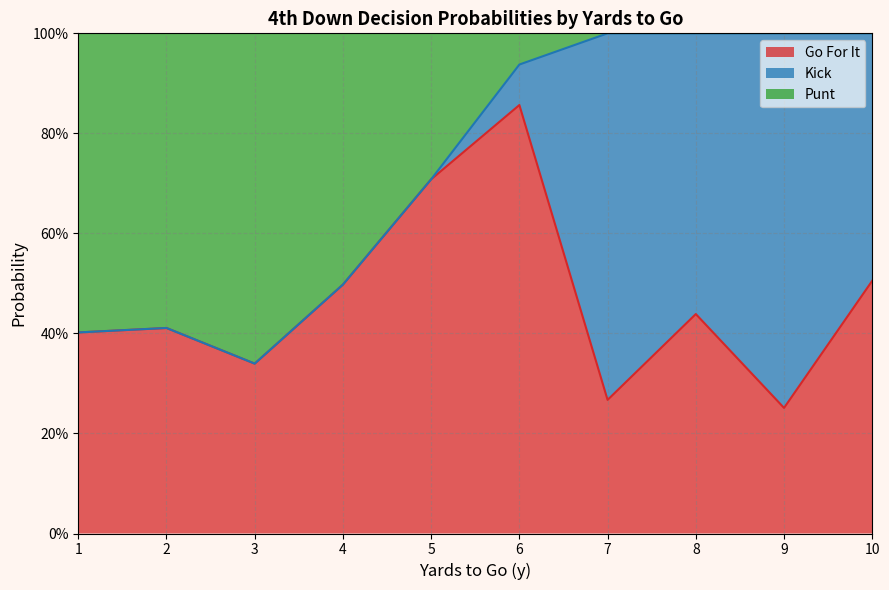

Which category has the highest value in the punt series?

3